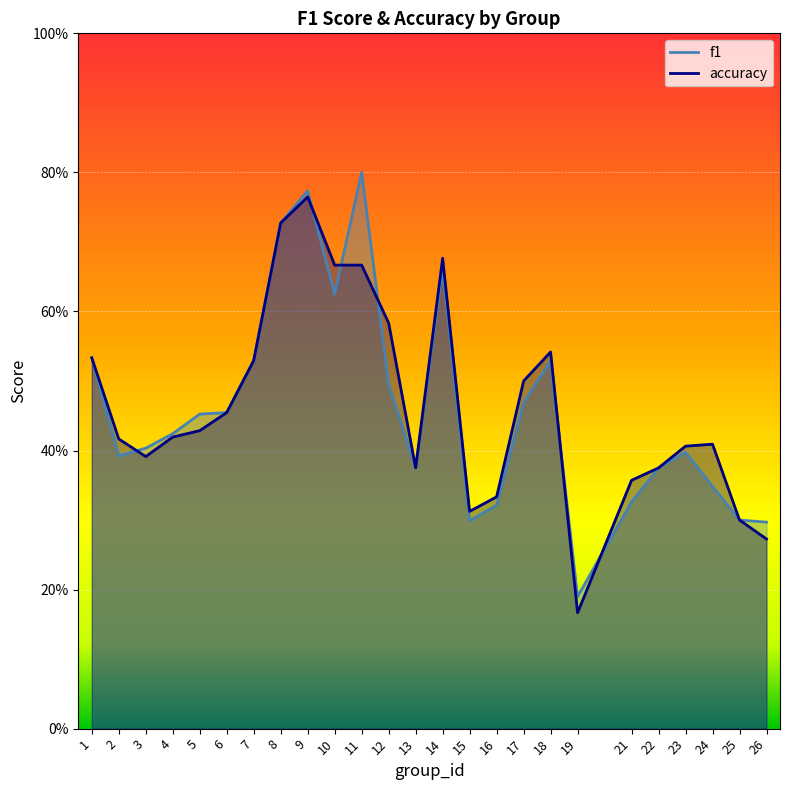

What is the difference between the accuracy values at 15 and 5?

0.1